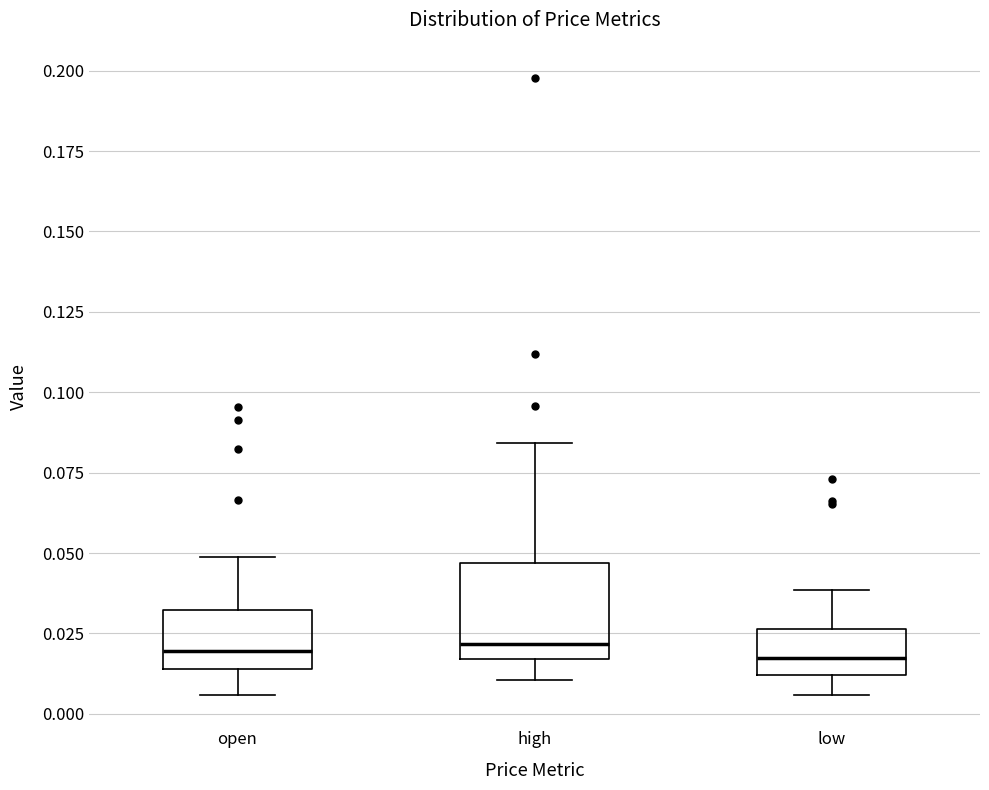

Which box is the tallest, from its lower edge to its upper edge?

high